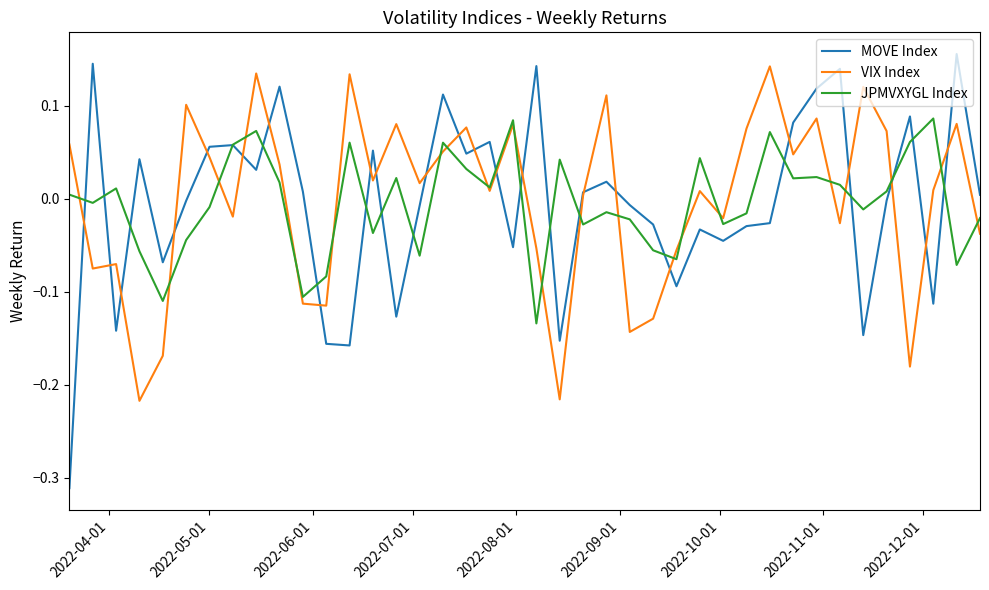

Which series has the widest spread of values?

MOVE Index